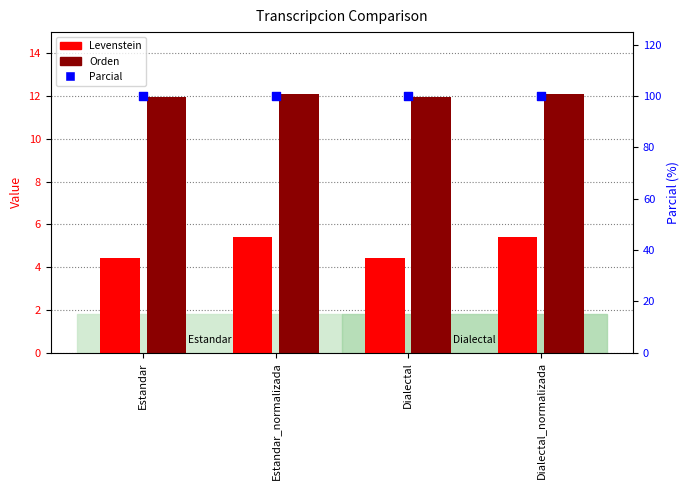

What is the total value across all series at Estandar?

116.4